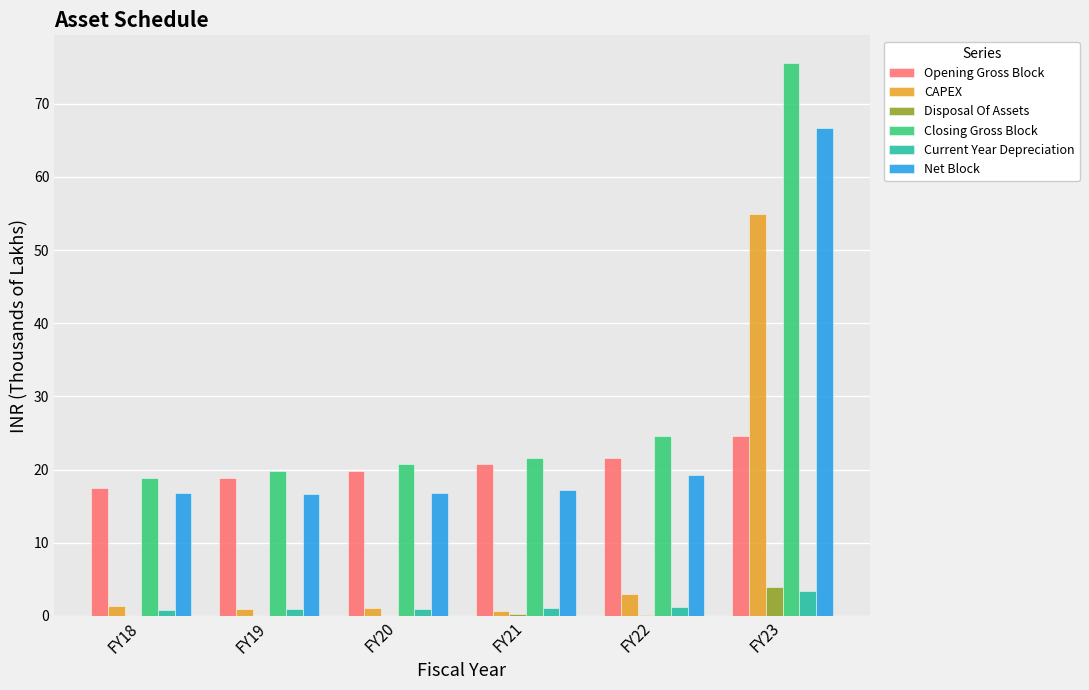

What is the greatest value displayed?

75.6